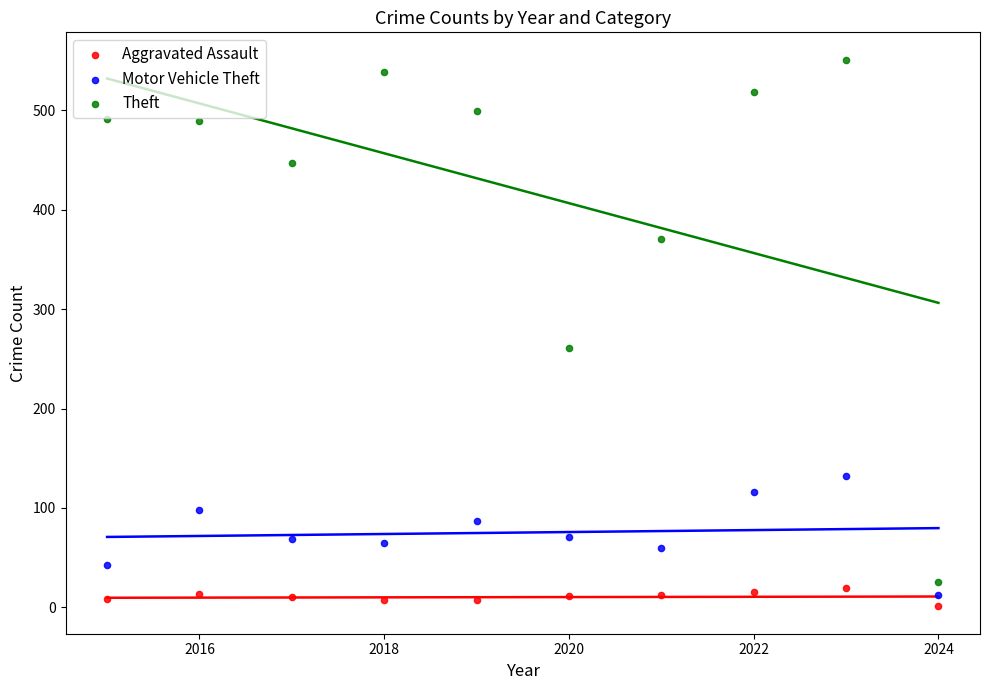

Which series has the widest spread of Y values?

Theft